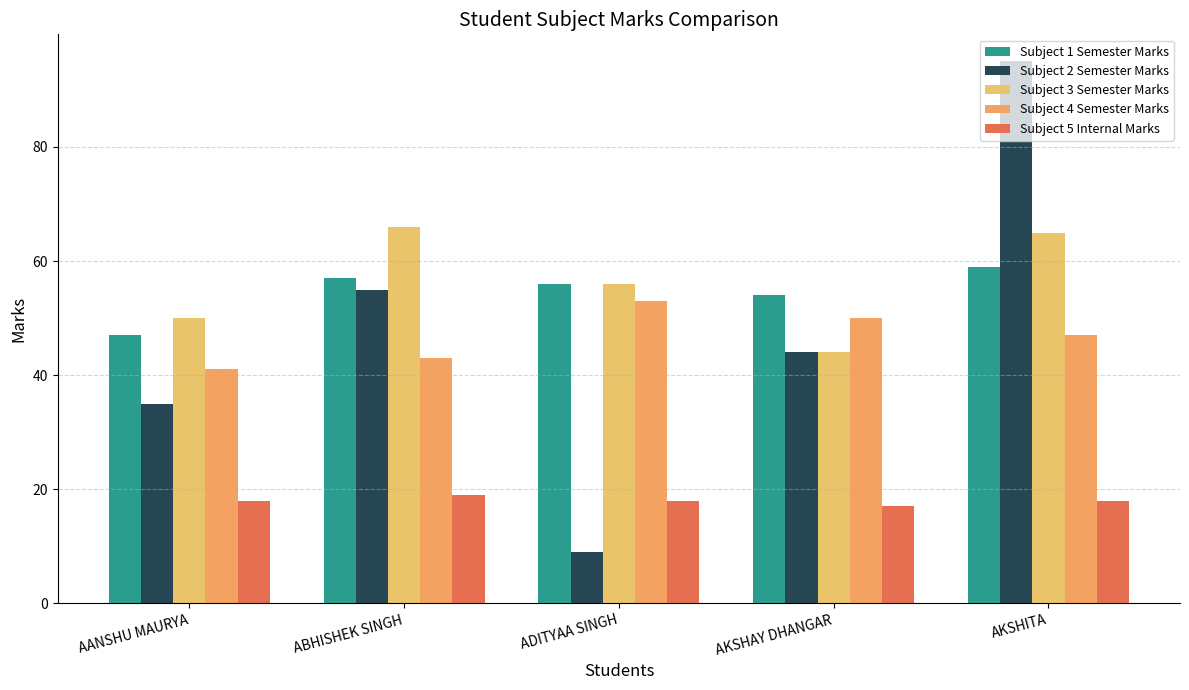

What is the value of the Subject 5 Internal Marks bar at the 4th from the left?

17